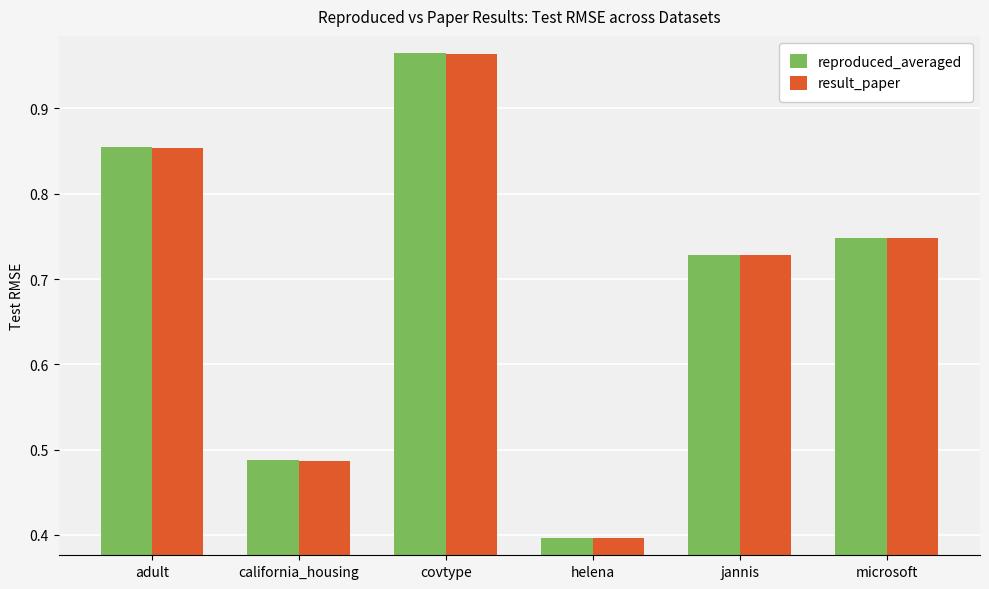

What is the label of the 1st bar from the right?

microsoft